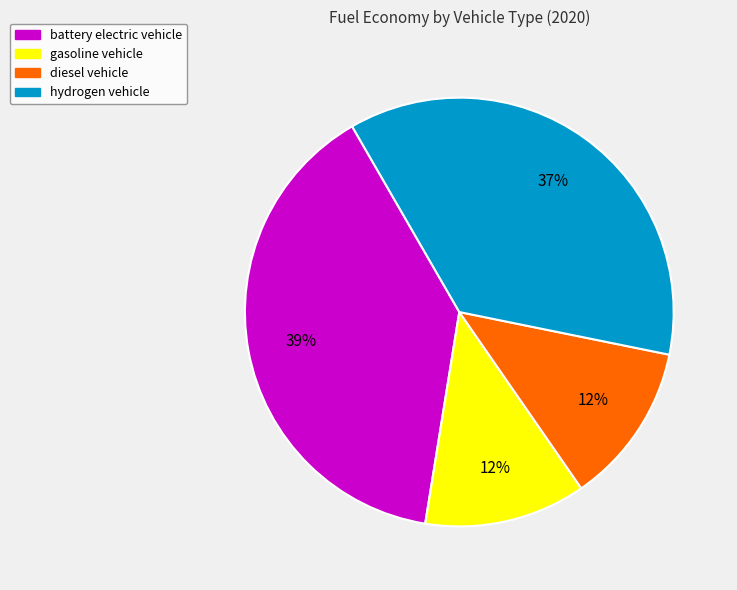

Combined, do gasoline vehicle and battery electric vehicle account for over 50%?

Yes